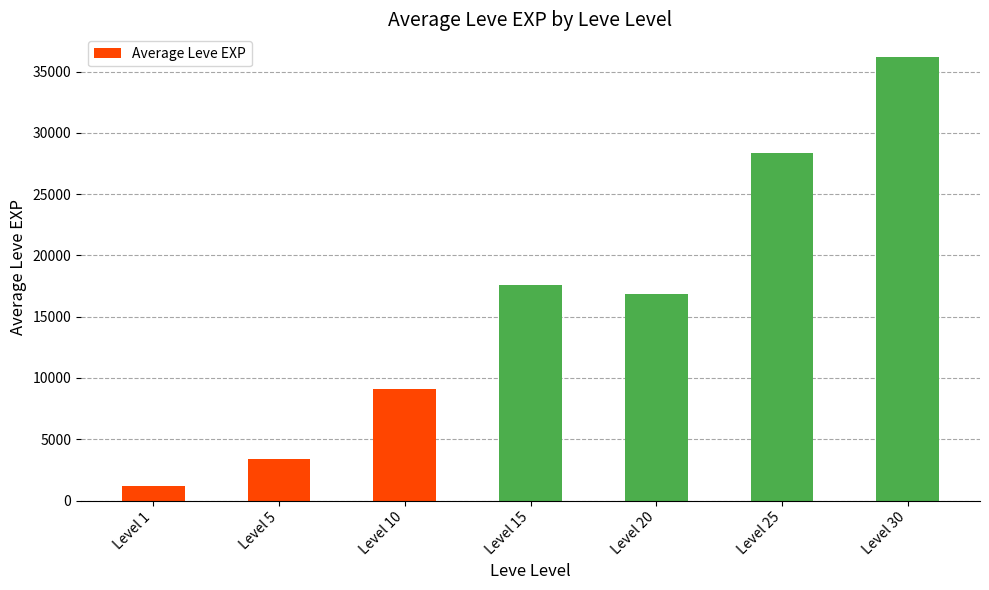

At which label is the value closest to 18721?

Level 15